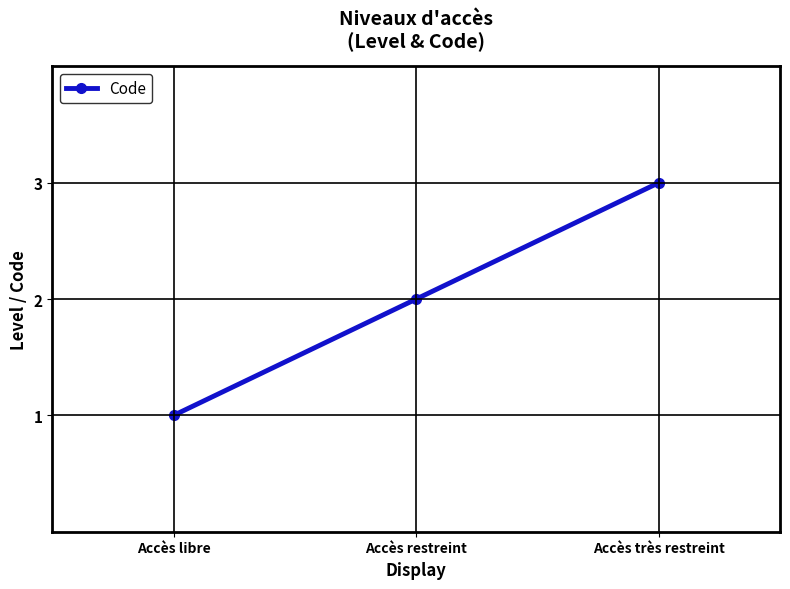

What is the maximum value shown in the chart?

3